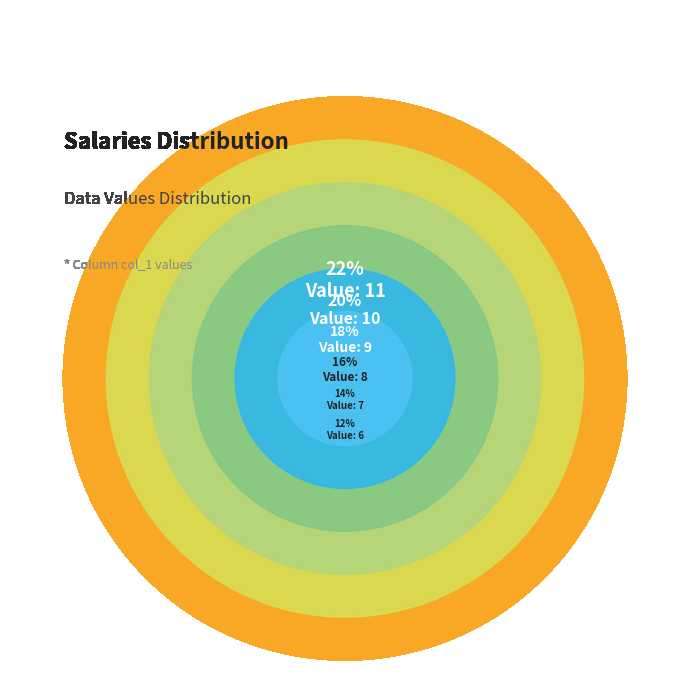

What is the change in value from 6 to 7?

+1